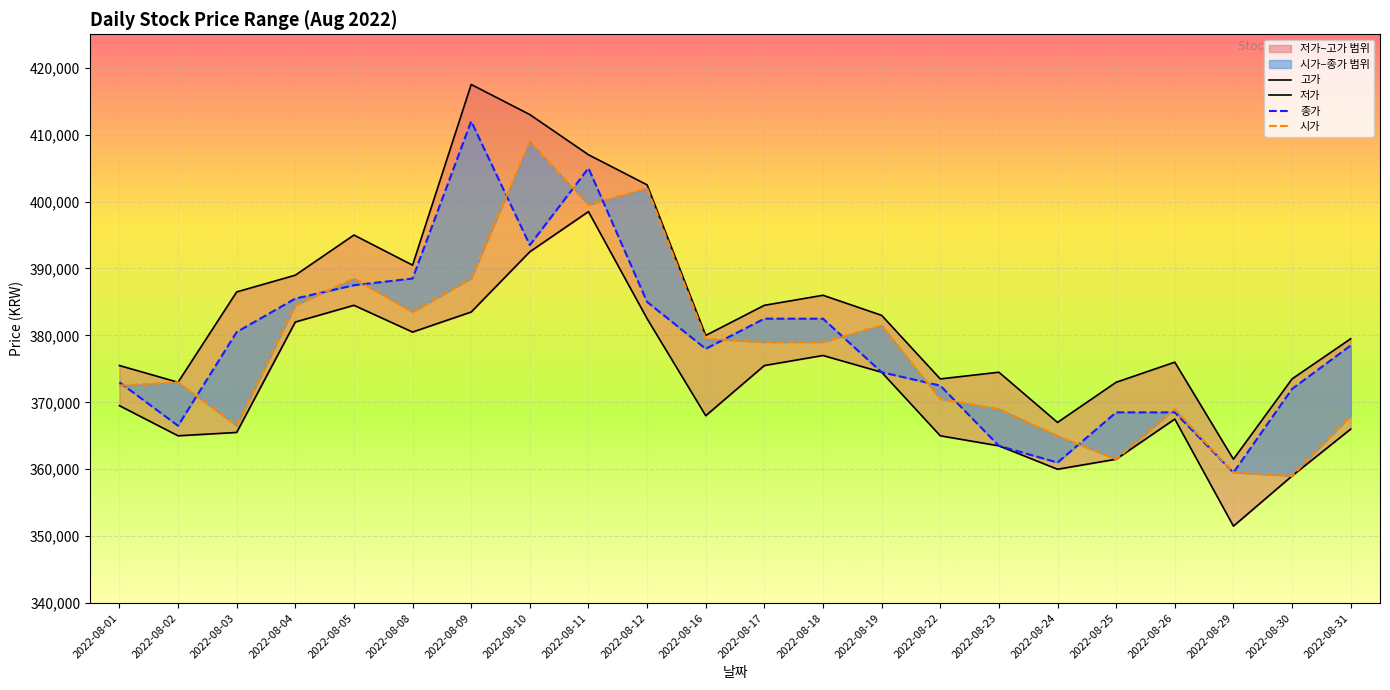

How many interior local valleys does the 고가 series have?

6